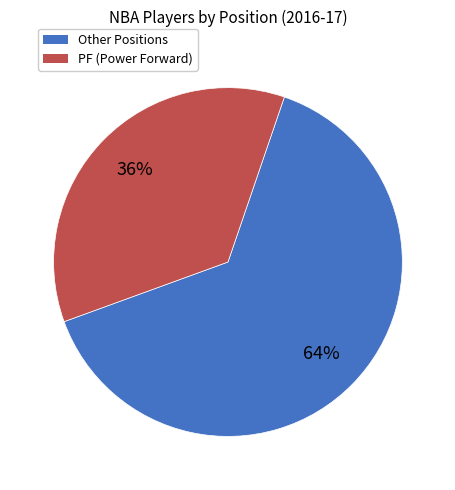

To the nearest percent, what is the average slice percentage?

50%